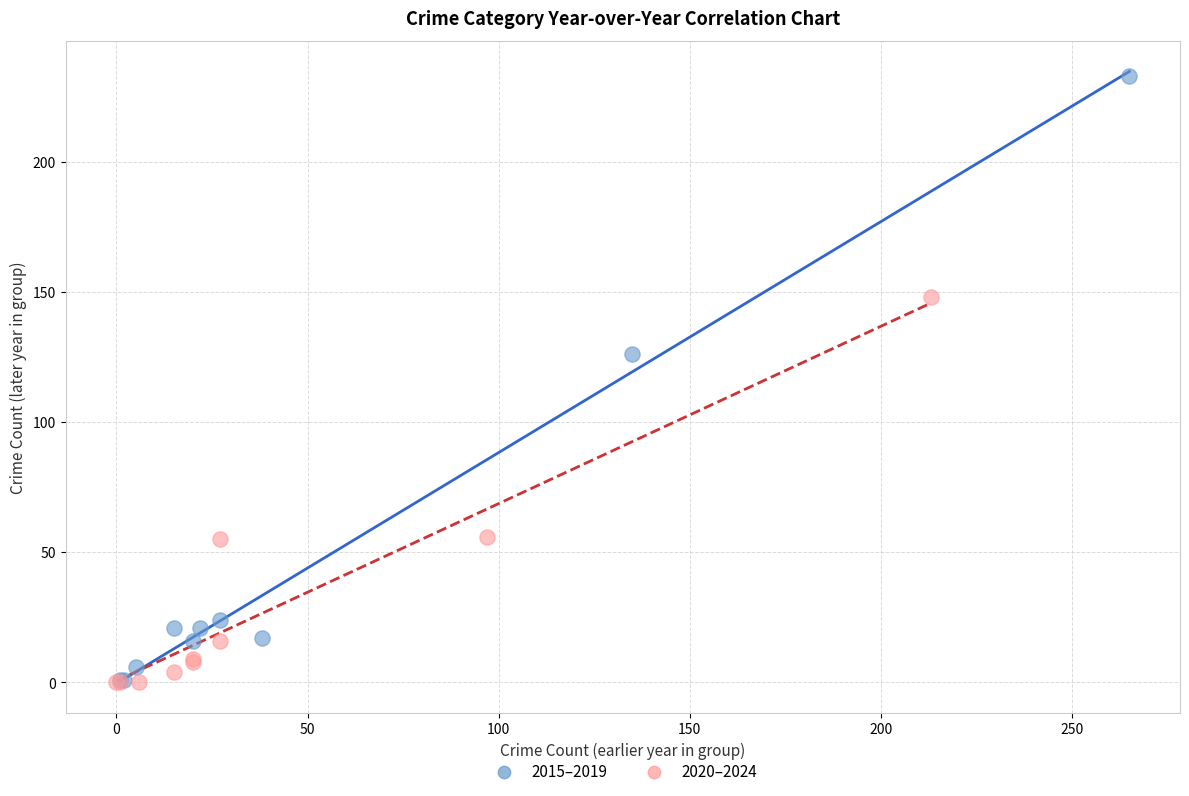

Which series has the widest spread of Y values?

2015–2019